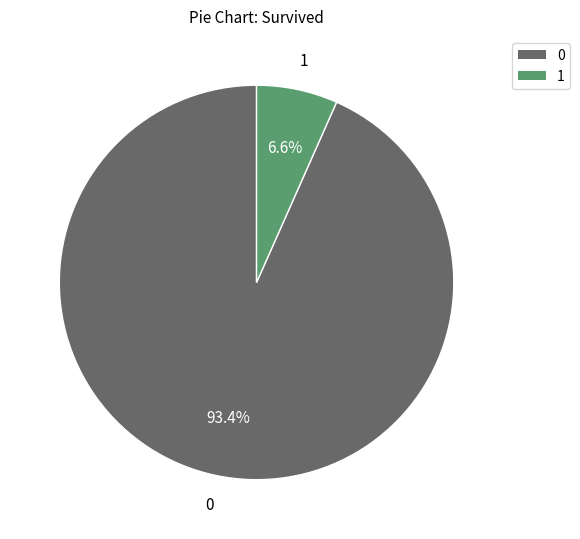

Does any single category account for the majority?

Yes